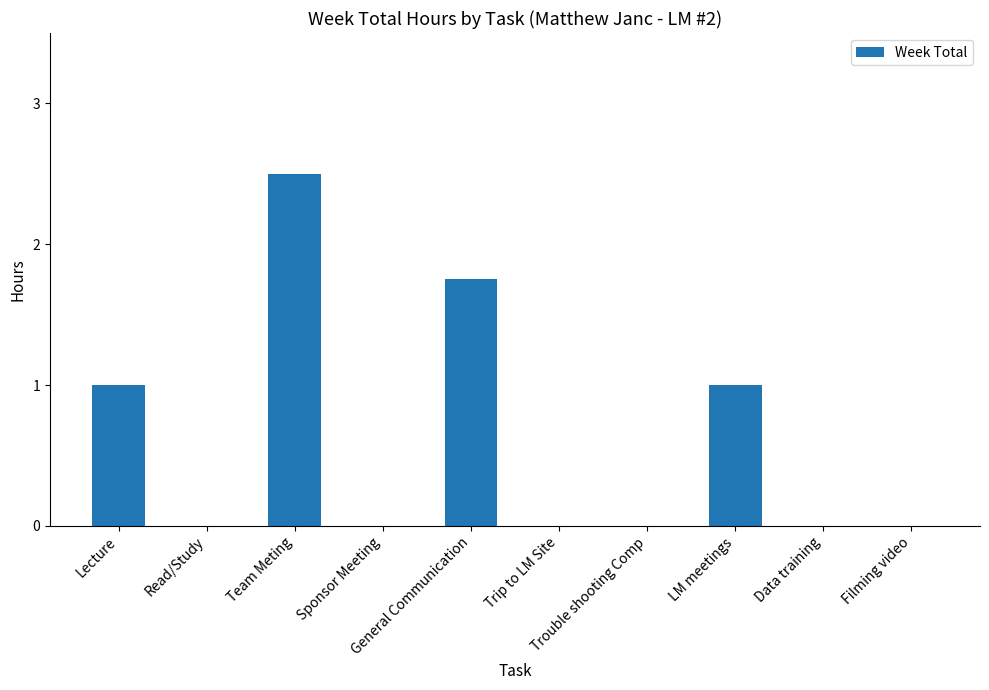

True or false: the data shows 1.1 at General Communication.

False